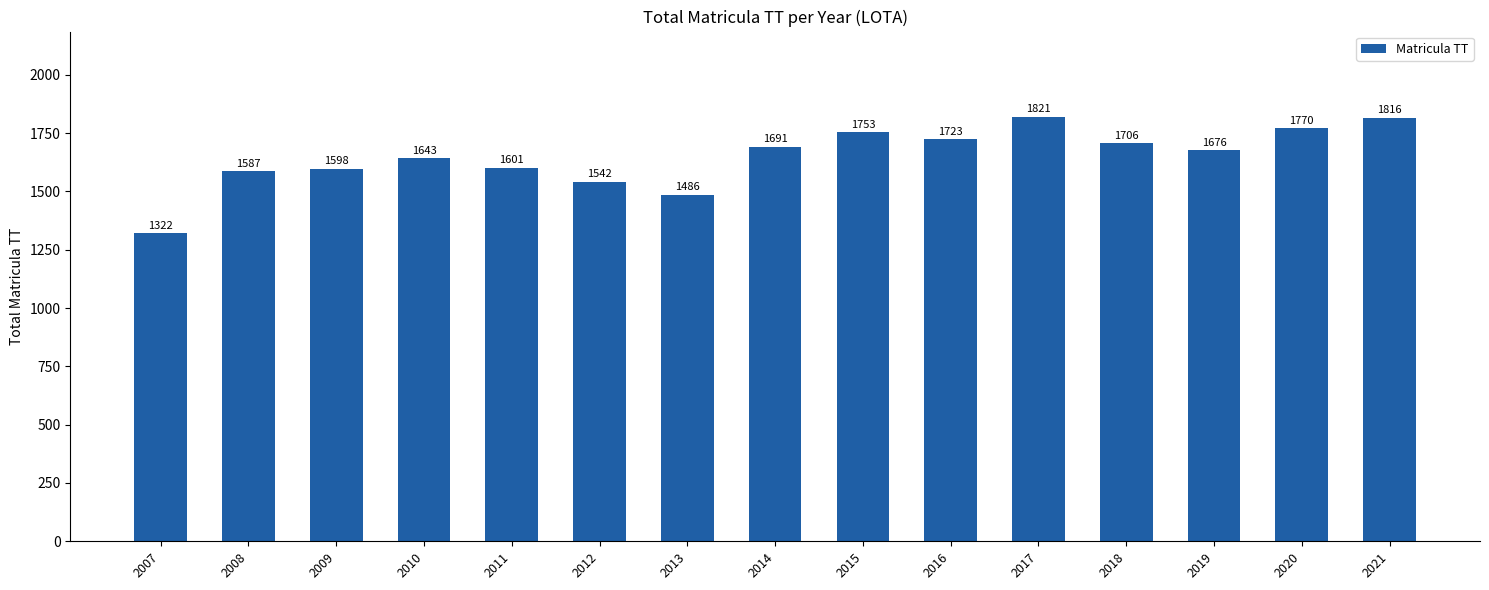

What is the average value?

1649